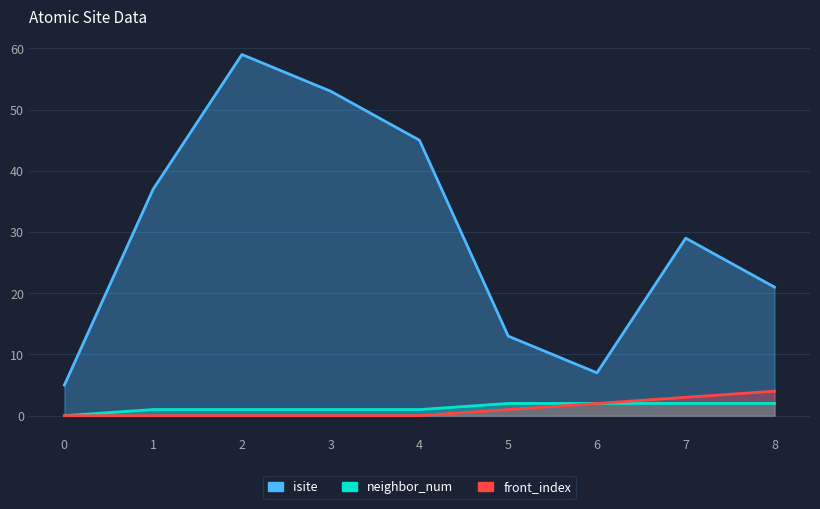

Which has a higher value, 8 or 7?

7